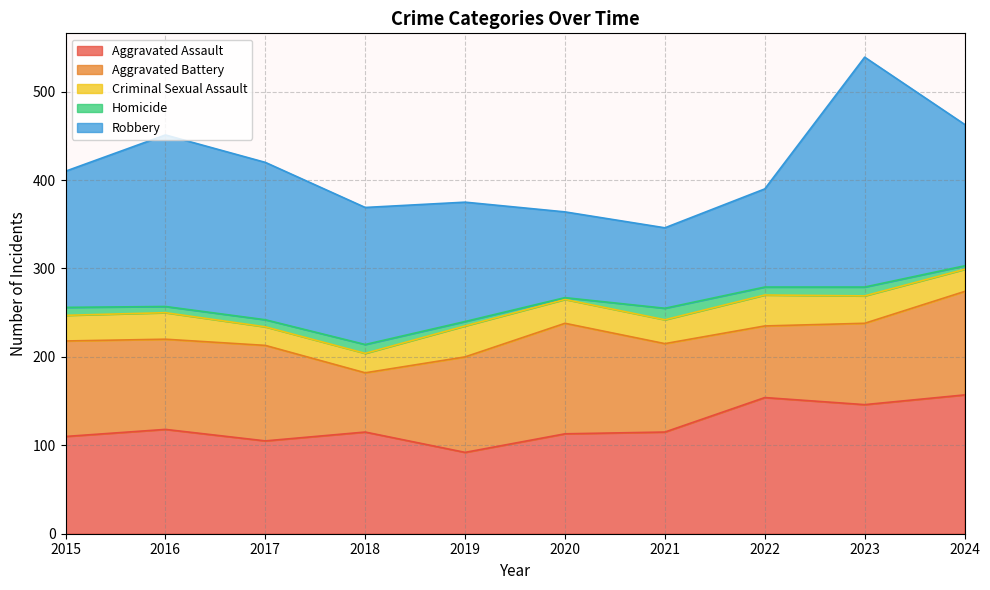

Is the value of Criminal Sexual Assault at 2019 greater than the value of Aggravated Battery at 2016?

No